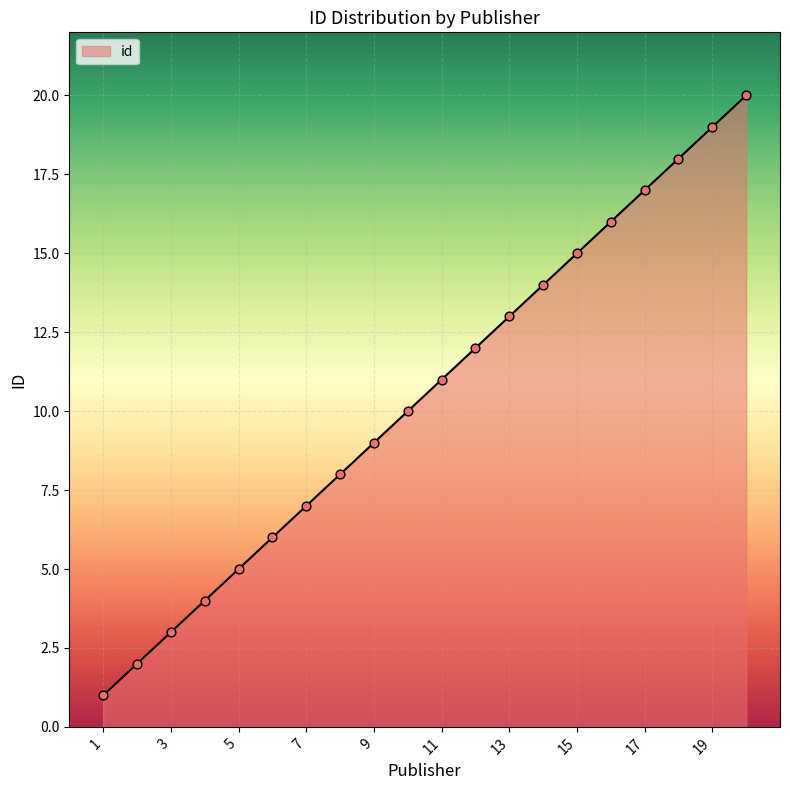

What is the maximum value shown in the chart?

20